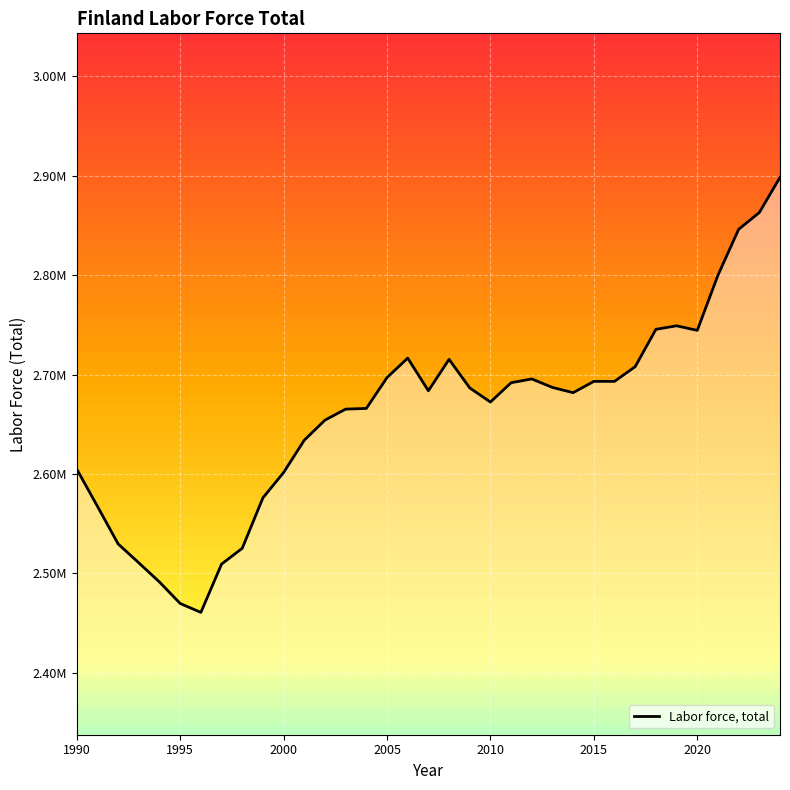

Does the chart display data point markers on the line(s)?

No